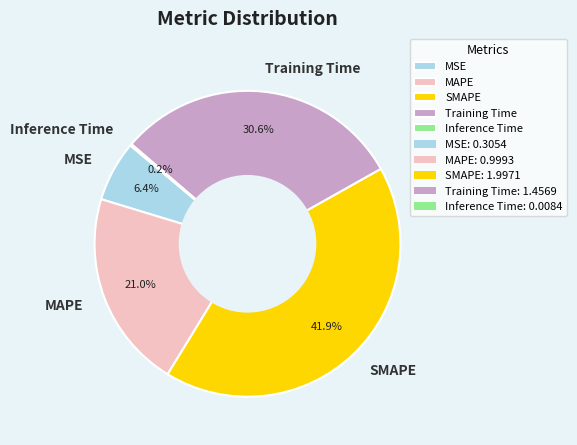

To the nearest percent, what is the combined percentage of MSE and MAPE?

27%